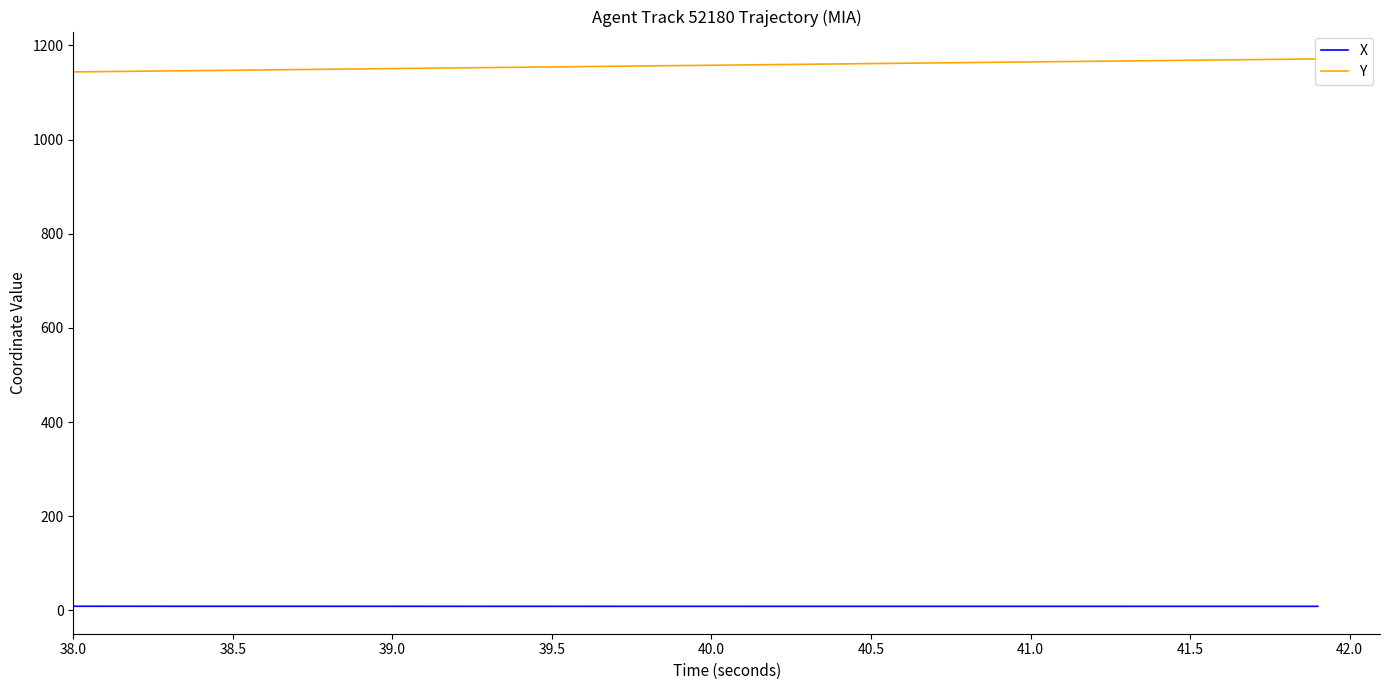

What is the difference between the maximum and minimum values in the Y series?

27.6